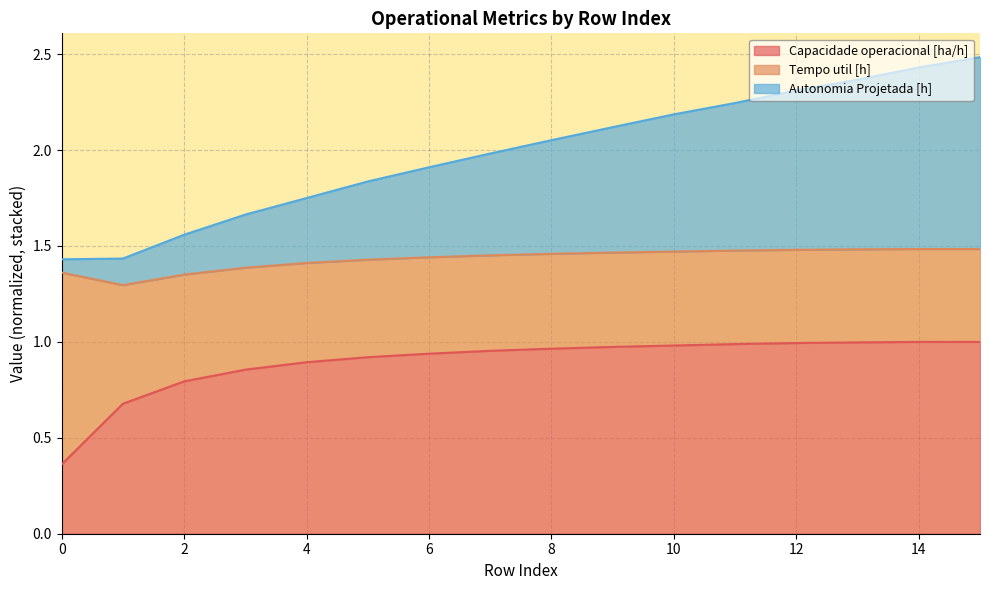

True or false: Capacidade operacional [ha/h] and Autonomia Projetada [h] cross at least once.

False